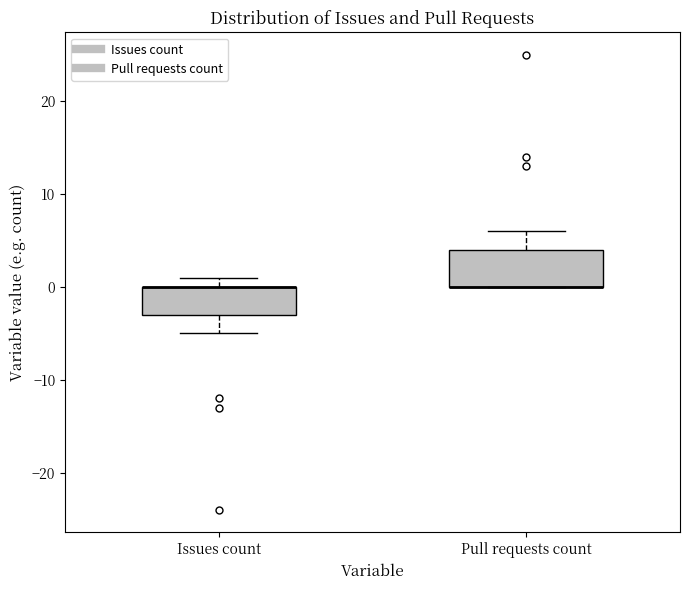

Where is the lower edge of the box for Issues count on the y-axis? The values are not printed on the chart, so give them approximately, as read against the axis.

-3